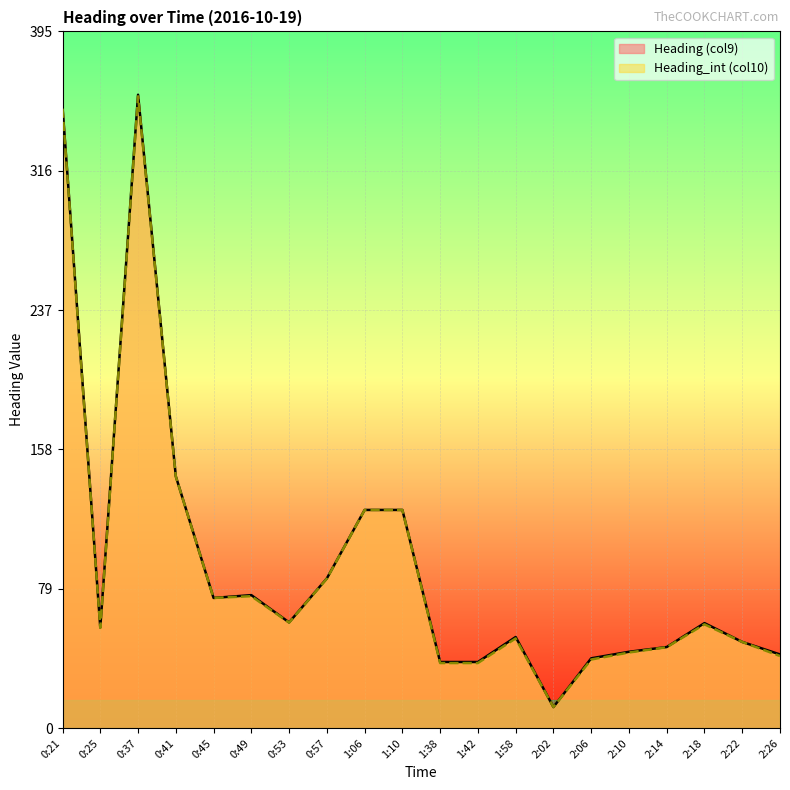

Which series has the largest total across all categories?

Heading (col9)